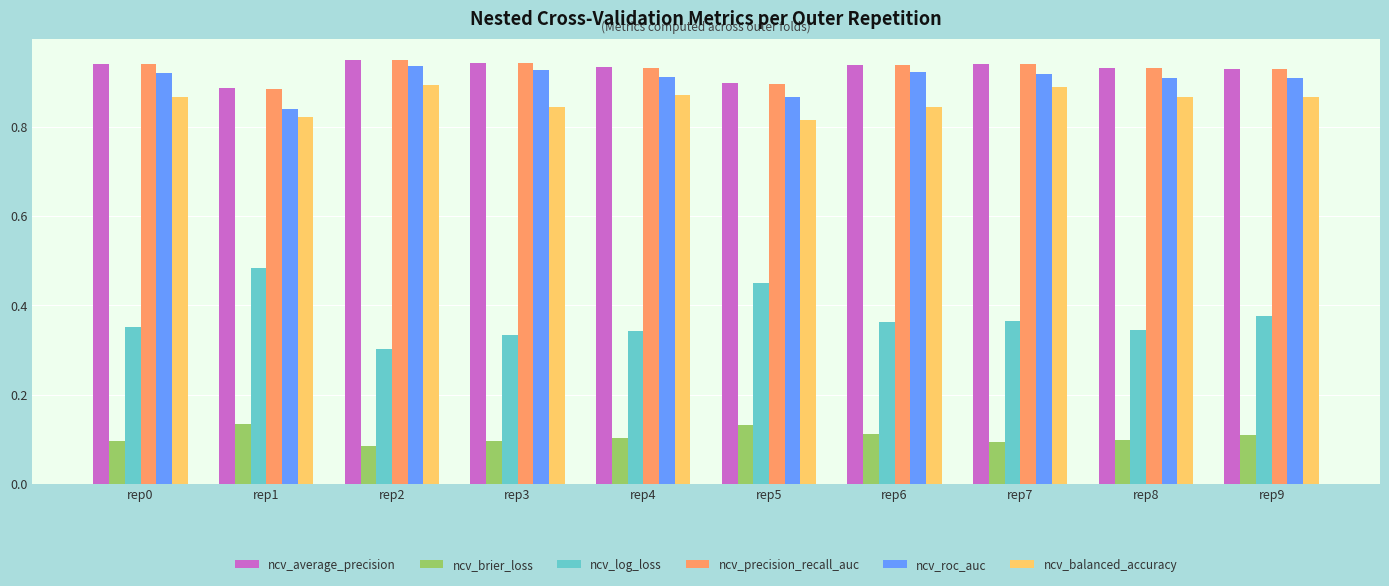

How many bars are there in total?

60